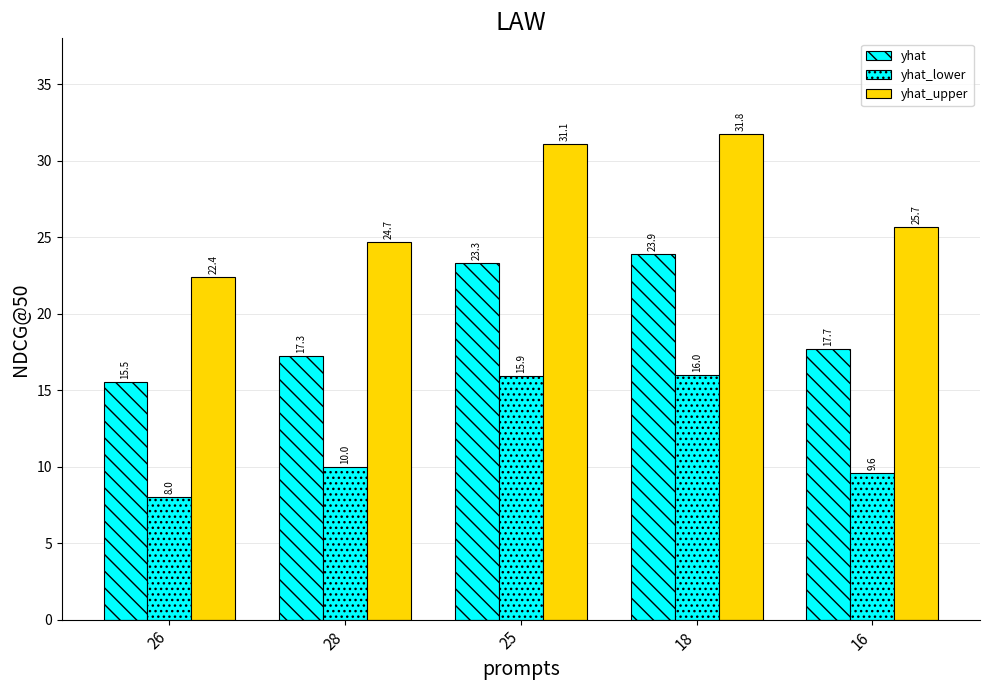

What is the label of the 1st bar from the right?

16